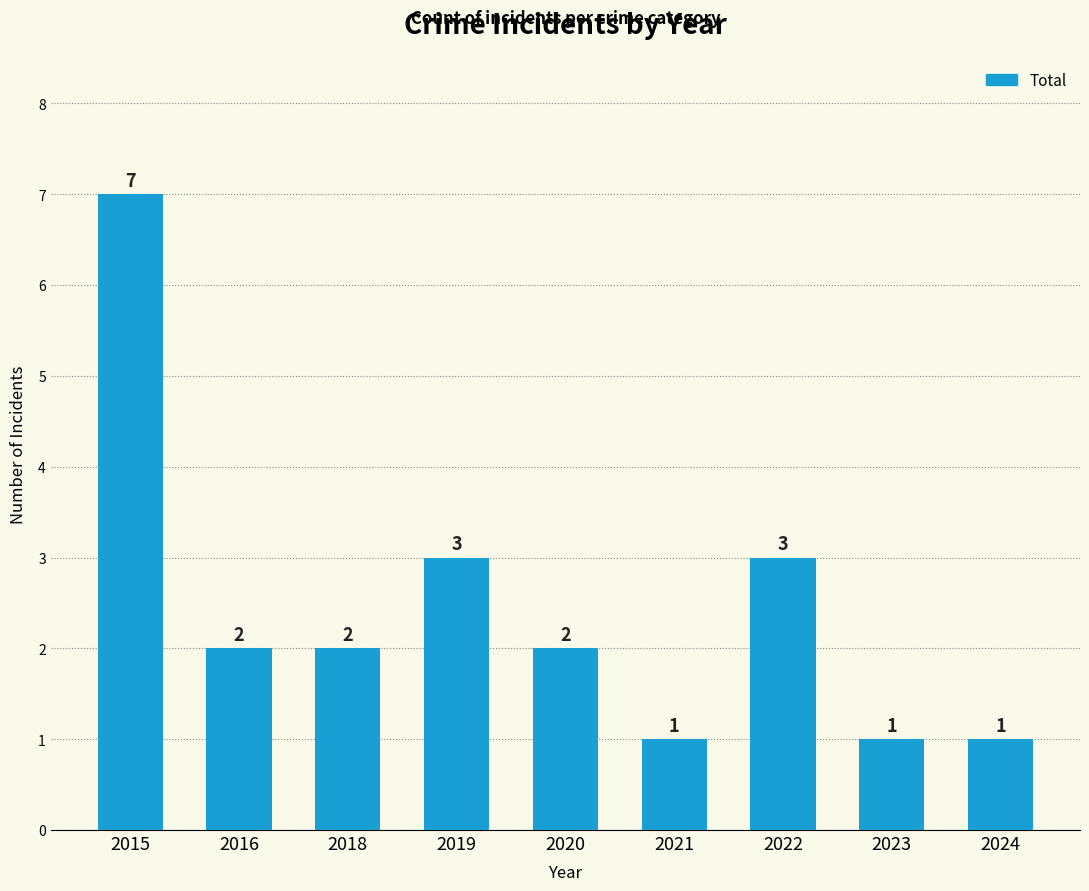

What is the sum of all values?

22